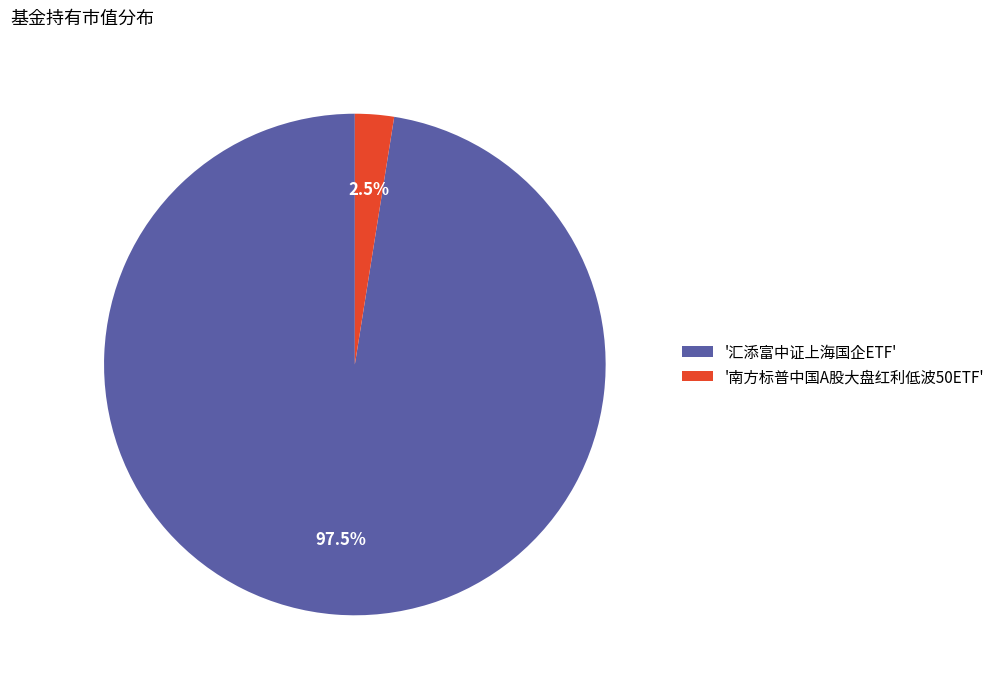

Which has a higher value, '汇添富中证上海国企ETF' or '南方标普中国A股大盘红利低波50ETF'?

'汇添富中证上海国企ETF'